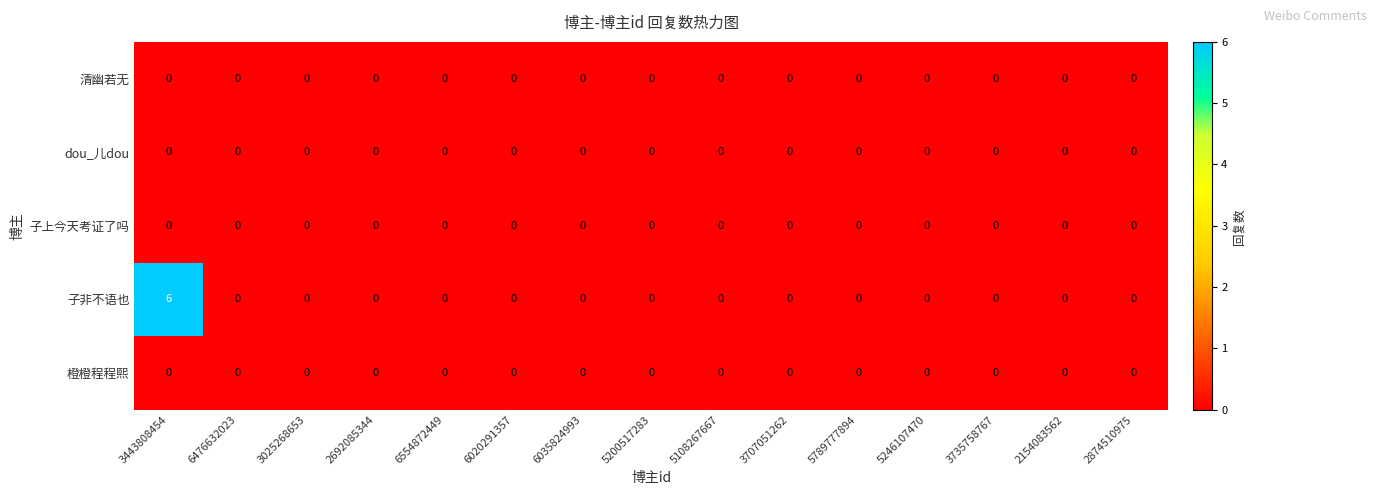

What is the sum of all 子非不语也 values?

6